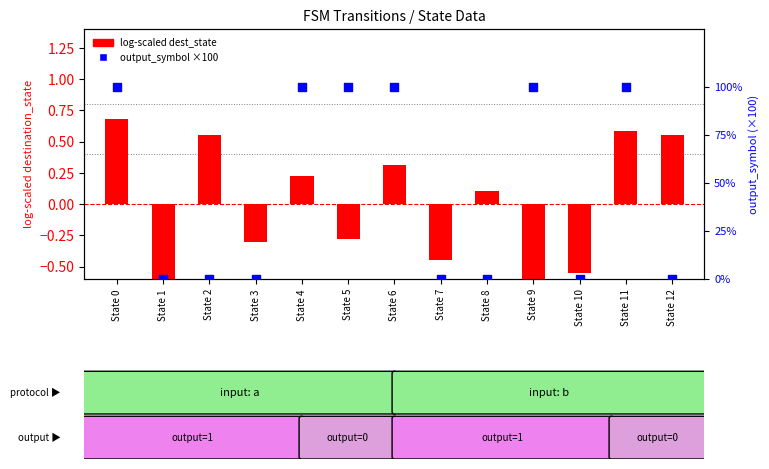

At how many categories does at least one series exceed 95?

6